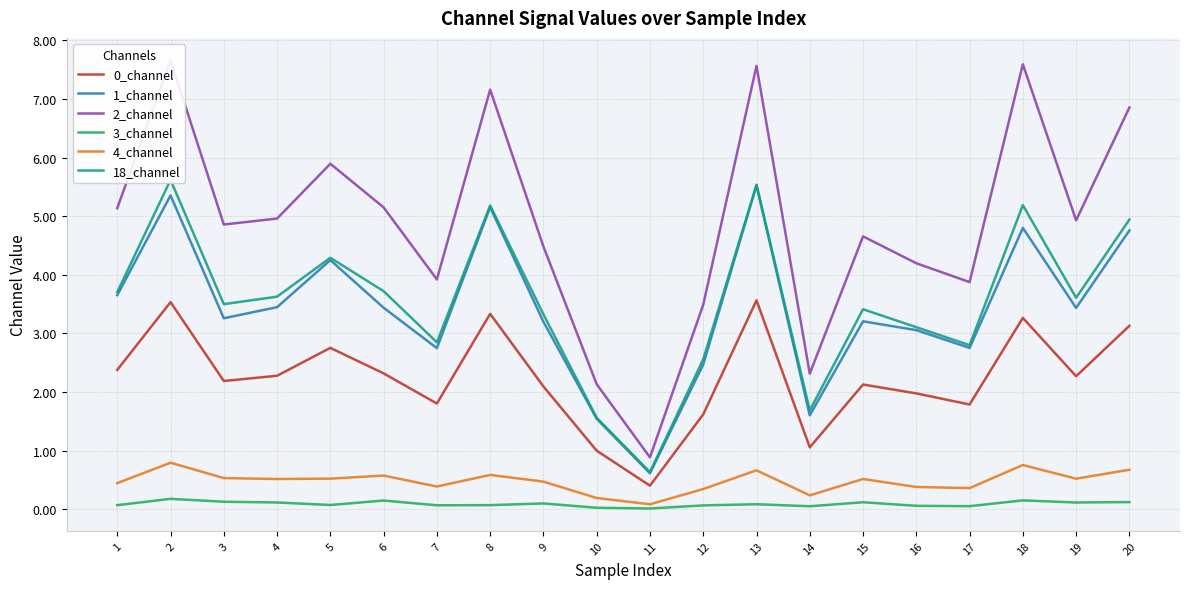

At which label does 0_channel reach its peak?

13